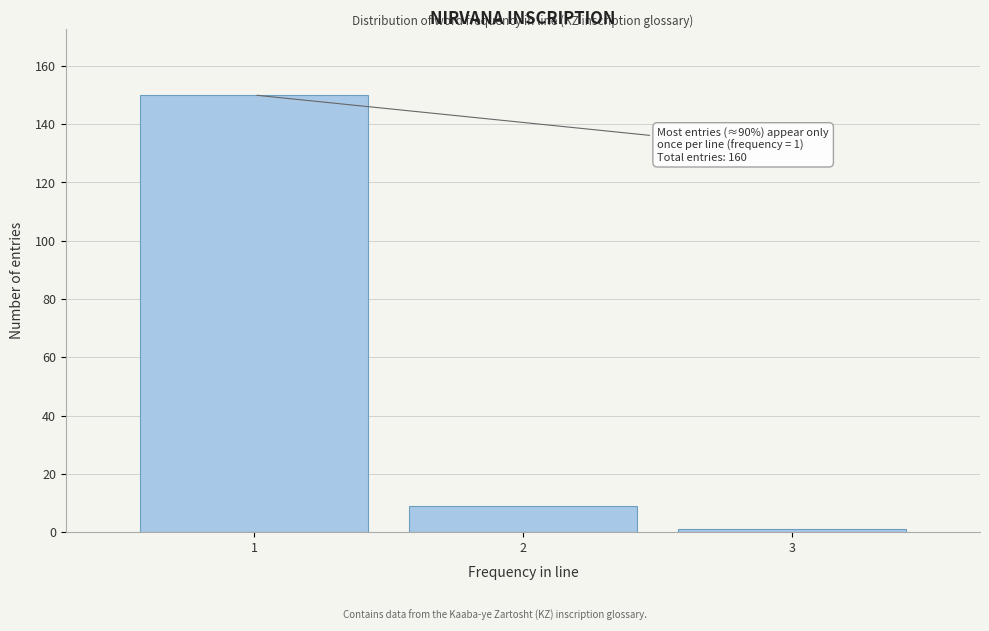

Reading left to right, extract all data points from this chart.

150	9	1